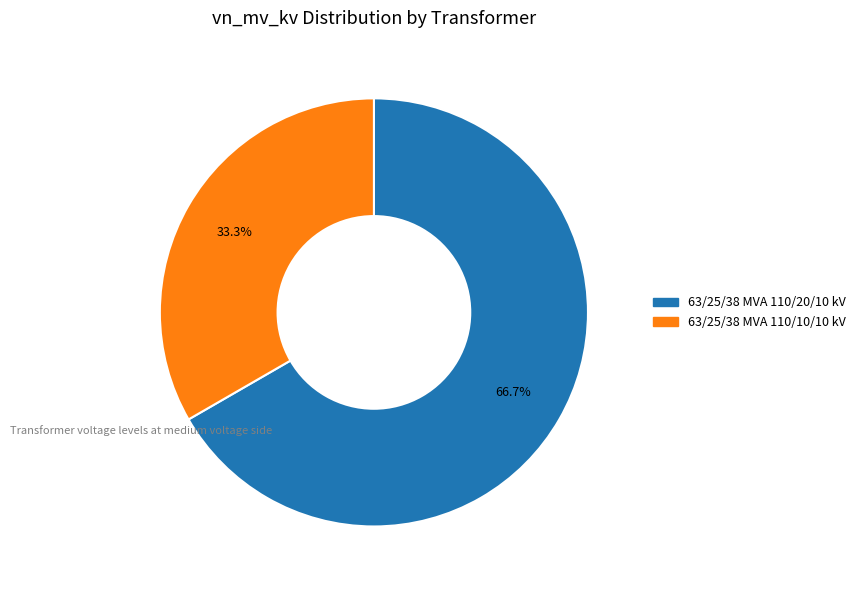

To the nearest percent, what is the combined percentage of 63/25/38 MVA 110/10/10 kV and 63/25/38 MVA 110/20/10 kV?

100%